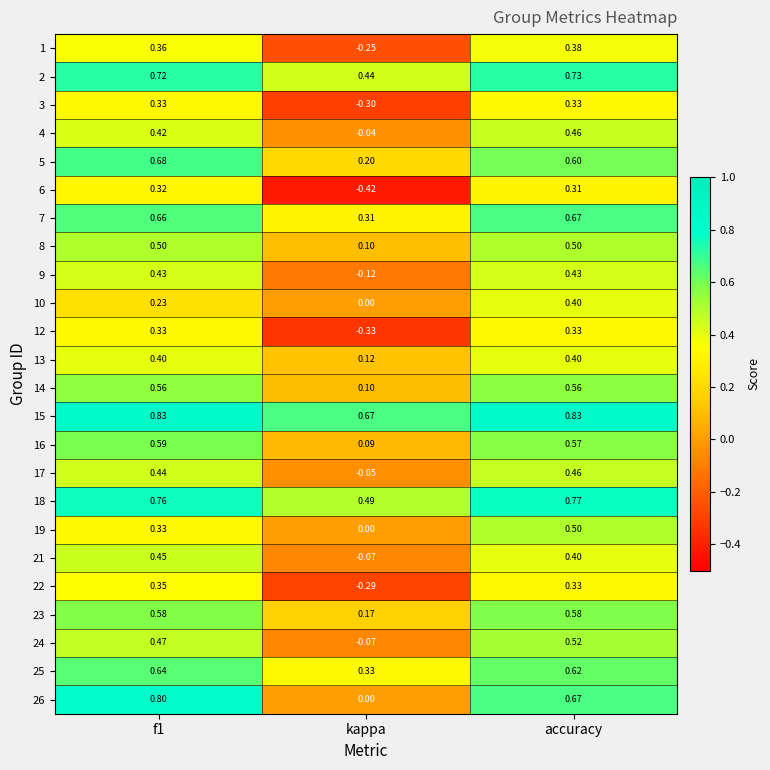

Is the value of 22 at accuracy greater than the value of 9 at accuracy?

No